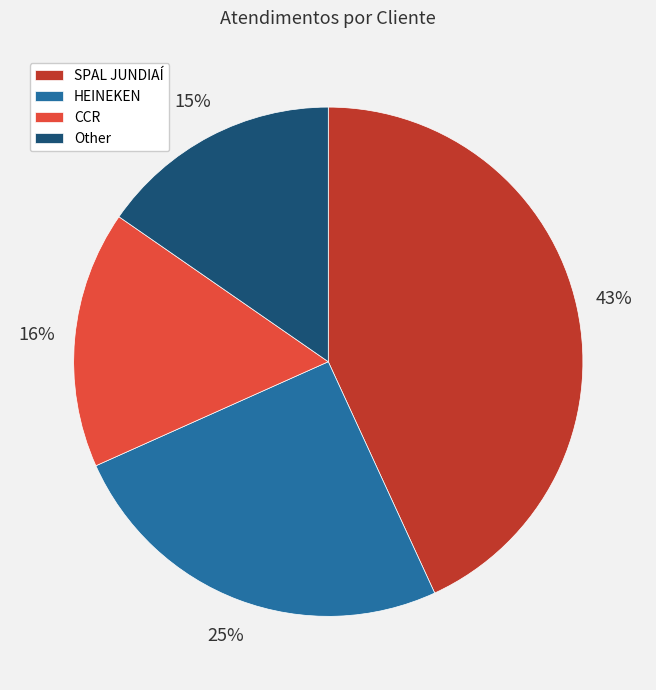

Does CCR account for over 50% of the chart?

No